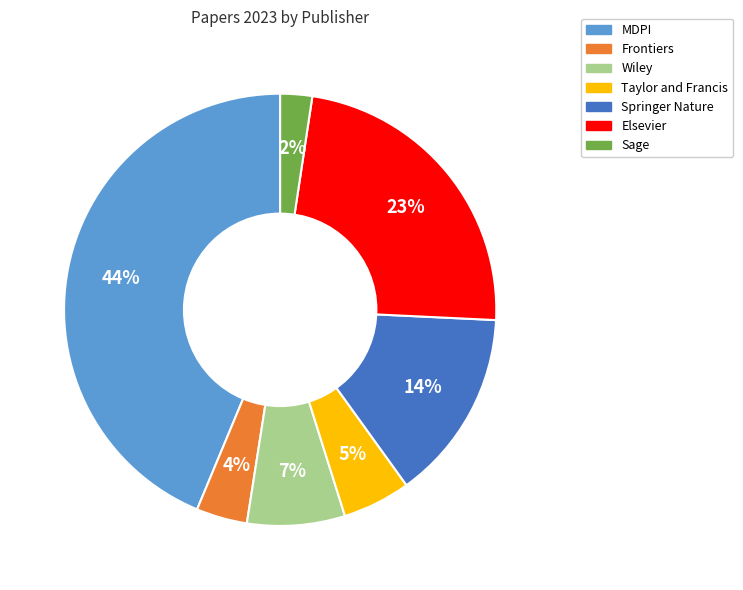

Does any single category account for the majority?

No